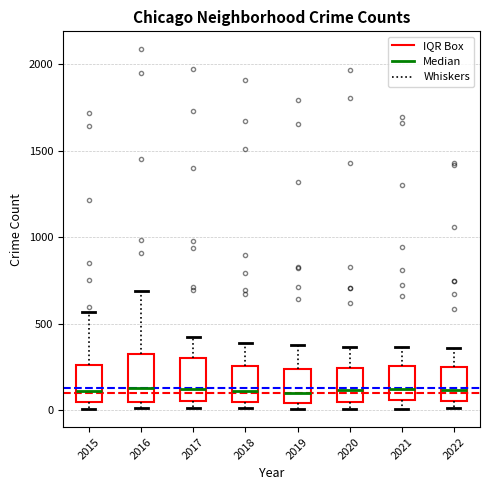

Where is the lower edge of the box at x = 2021 on the y-axis? The values are not printed on the chart, so give them approximately, as read against the axis.

50